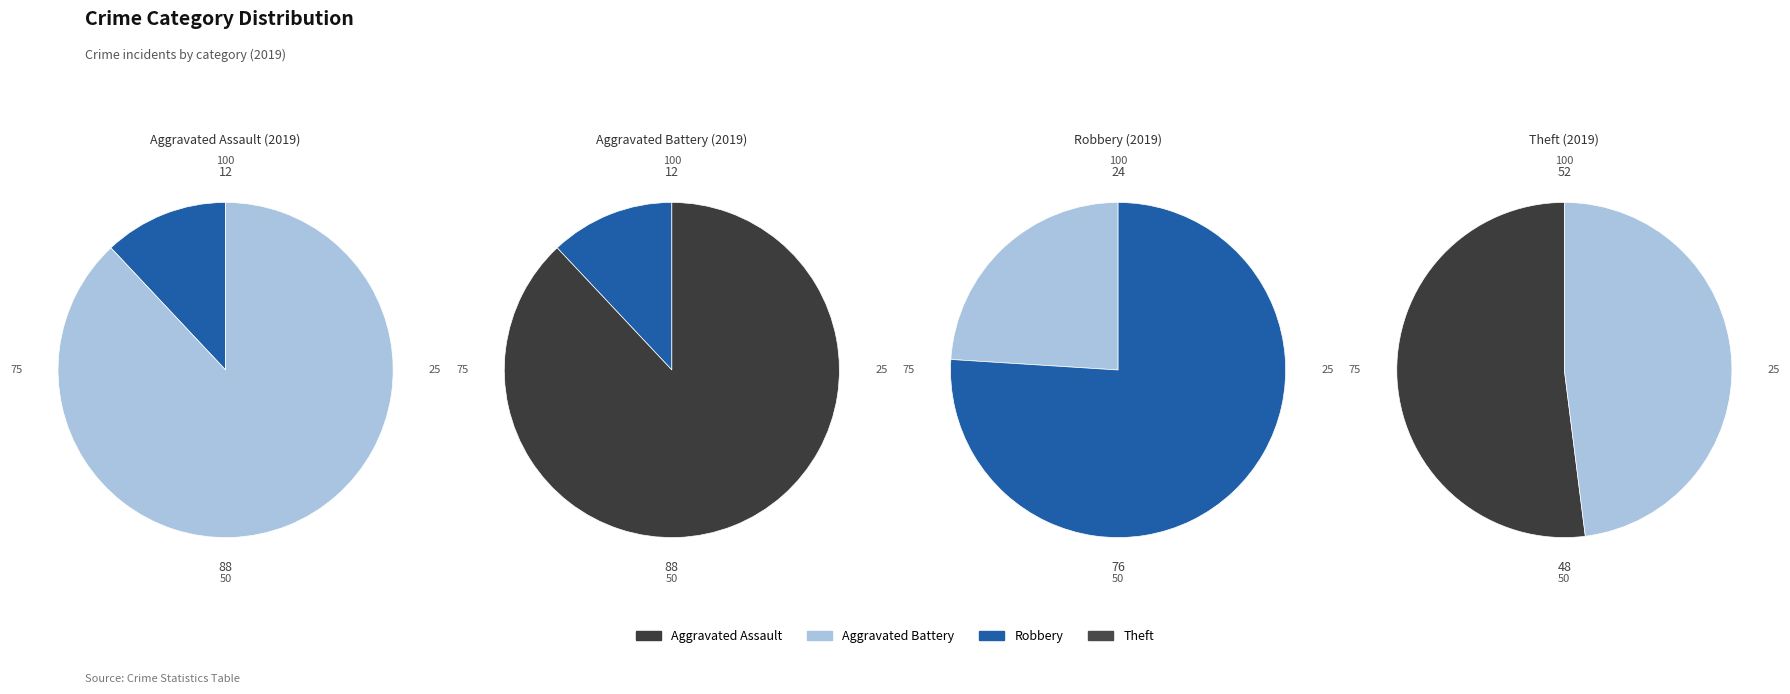

Which slice is the smallest?

Aggravated Assault